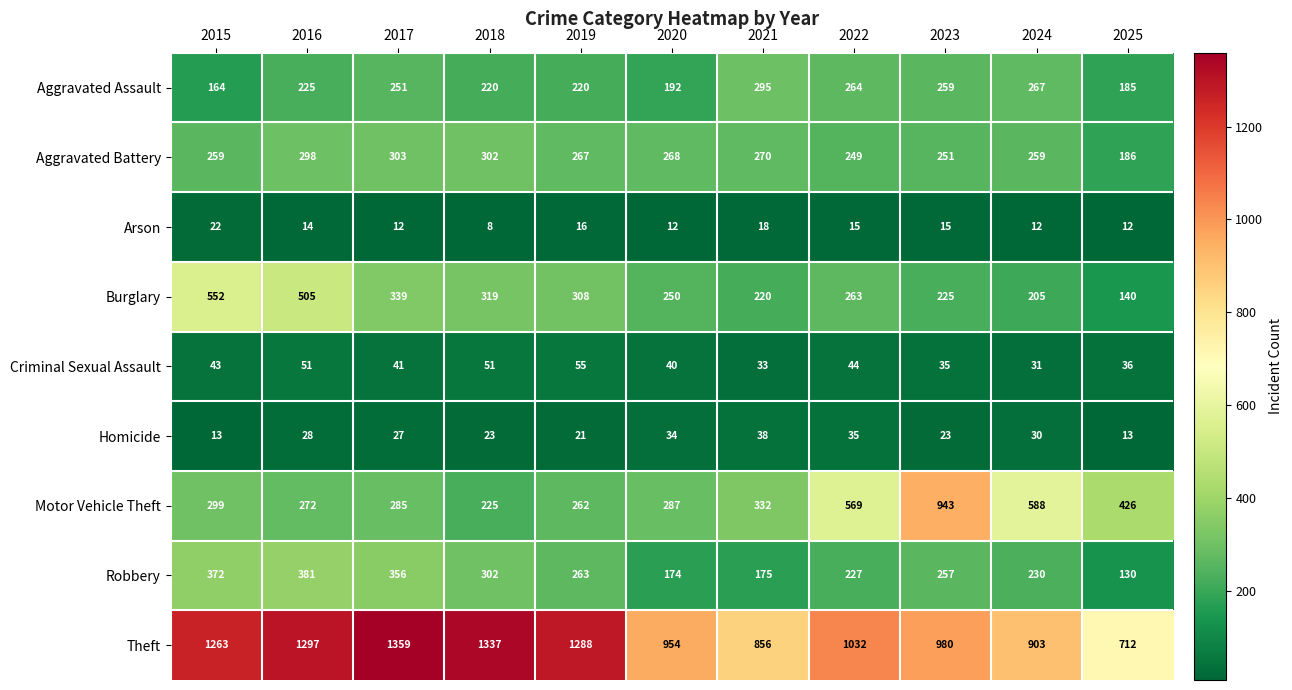

What is the difference between the maximum and minimum values in the Burglary series?

412